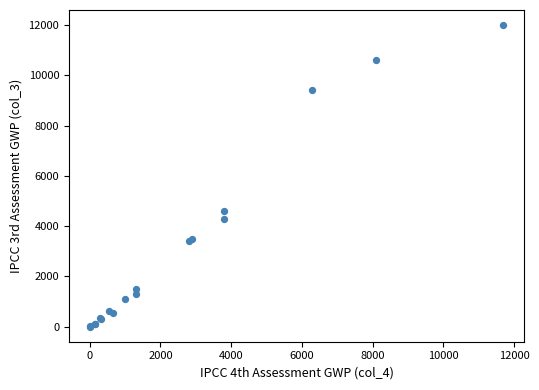

What Y value in the scatter plot is closest to 6000?

4600